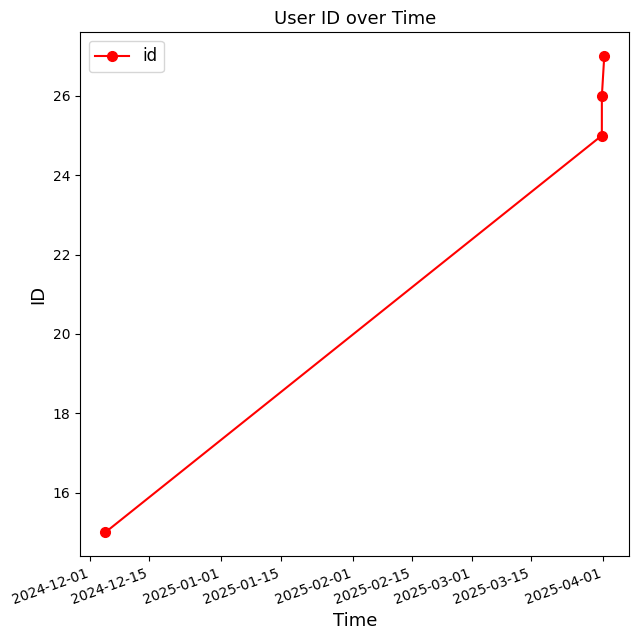

What is the sum of all values?

93